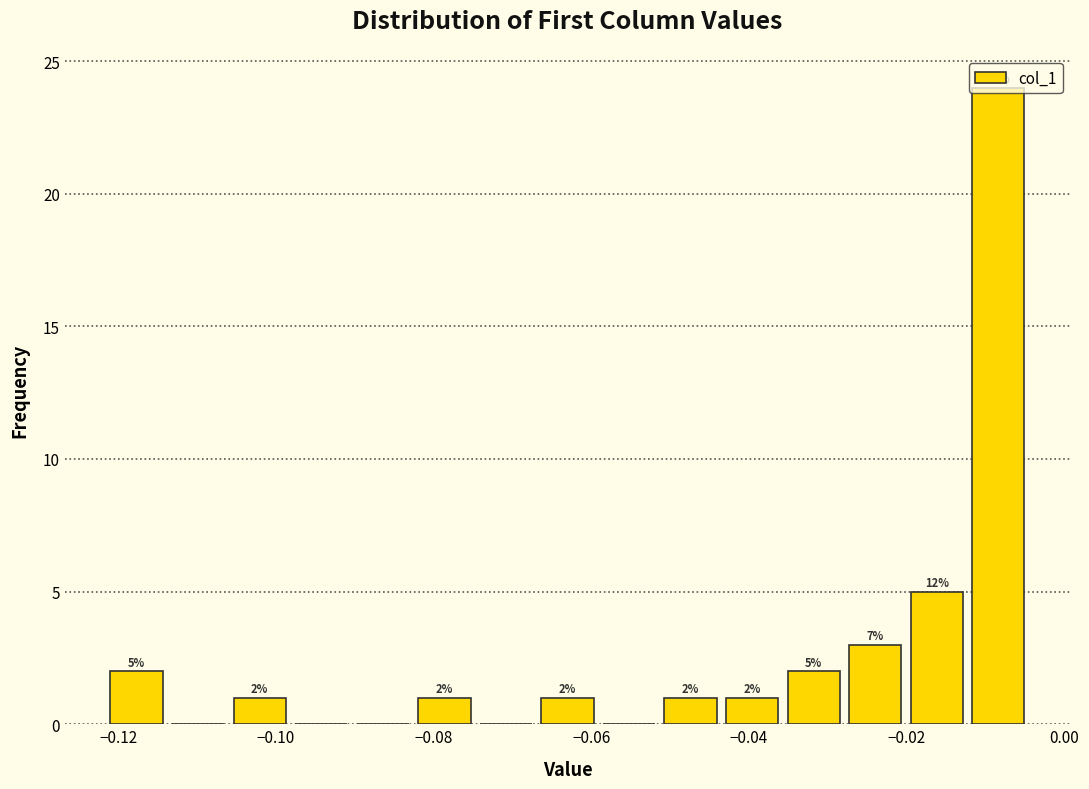

Around what value on the x-axis is the tallest bar? Give the approximate position of its centre, as read against the axis.

-0.008